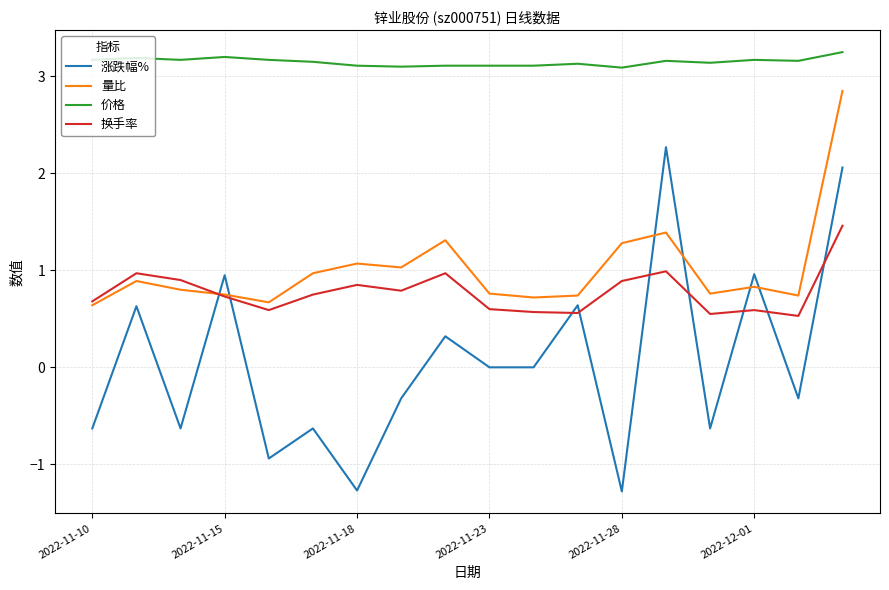

Which series has the largest total across all categories?

价格